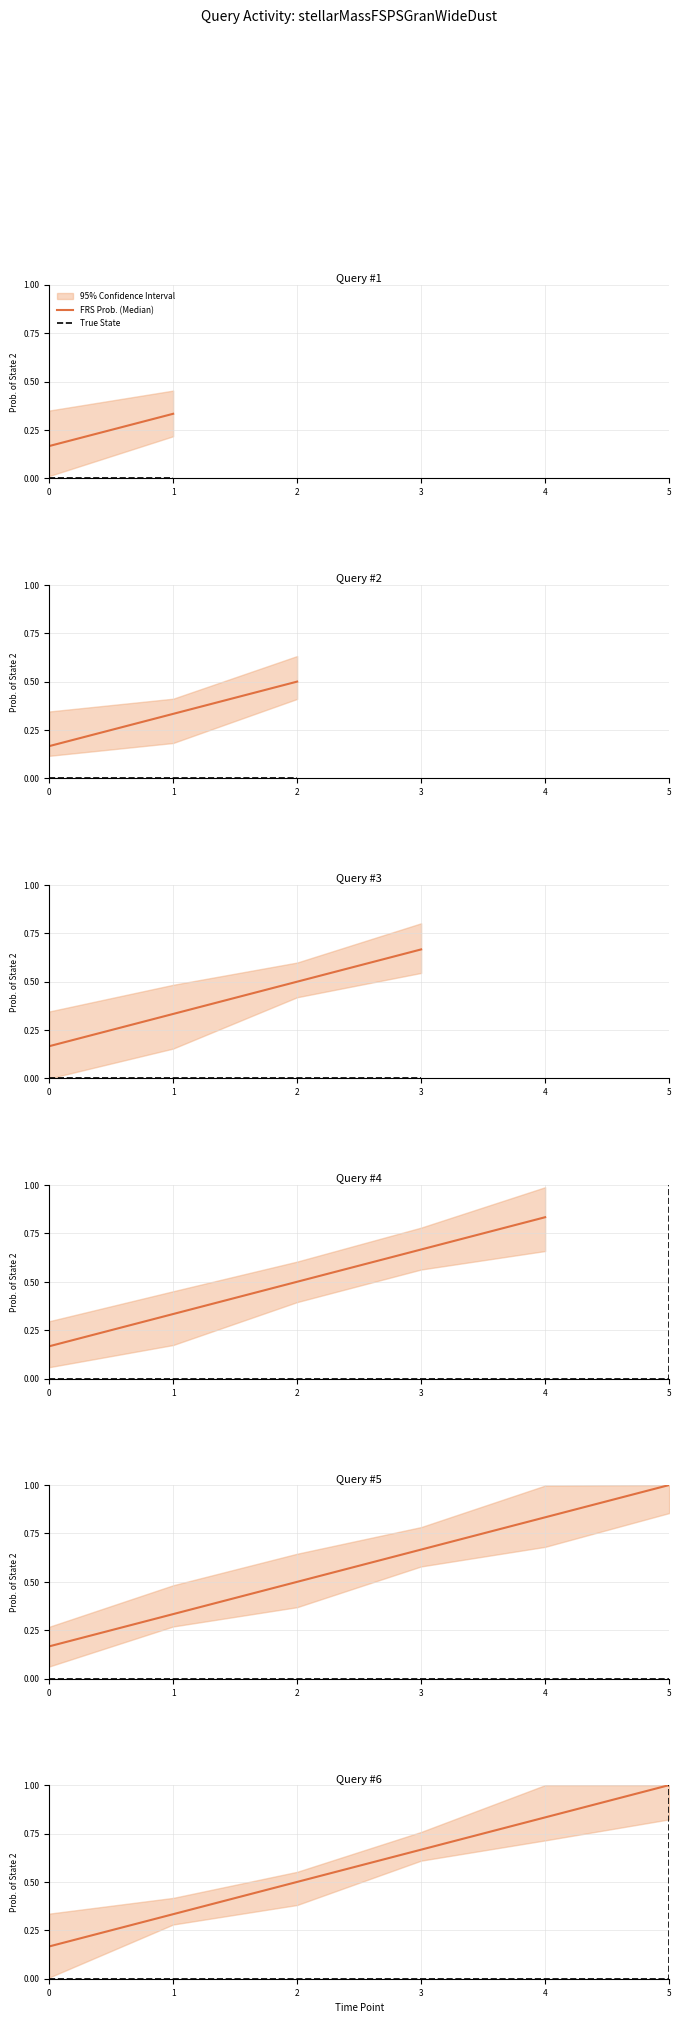

Rank the series by their maximum value, from lowest to highest.

FRS Prob. (Median), True State